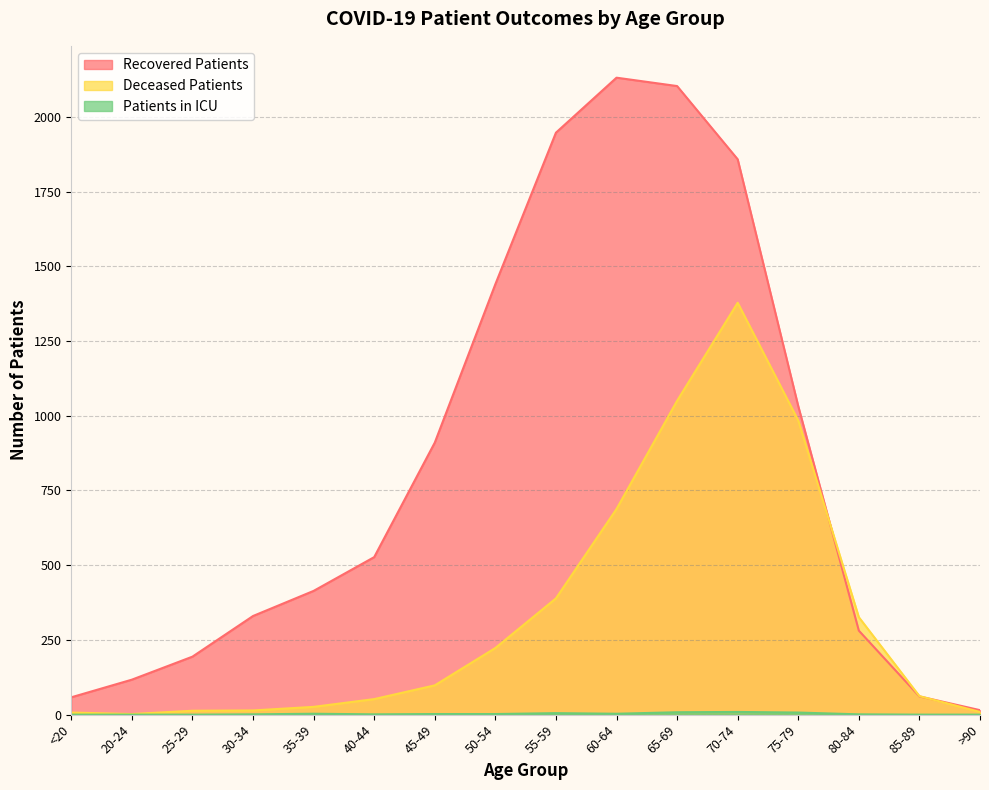

Does the chart display data point markers on the line(s)?

No